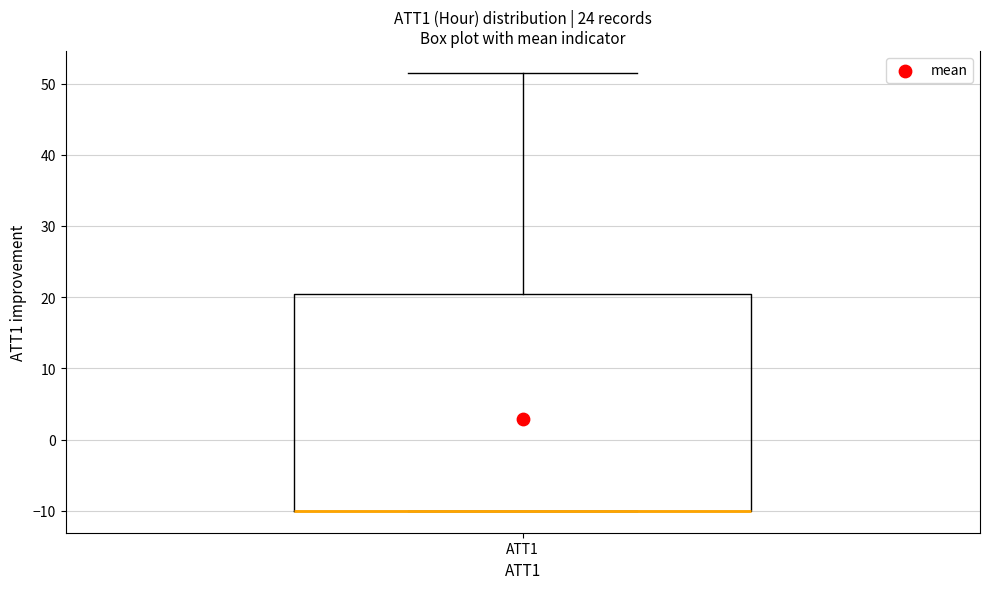

Where is the upper edge of the box for ATT1 on the y-axis? The values are not printed on the chart, so give them approximately, as read against the axis.

20